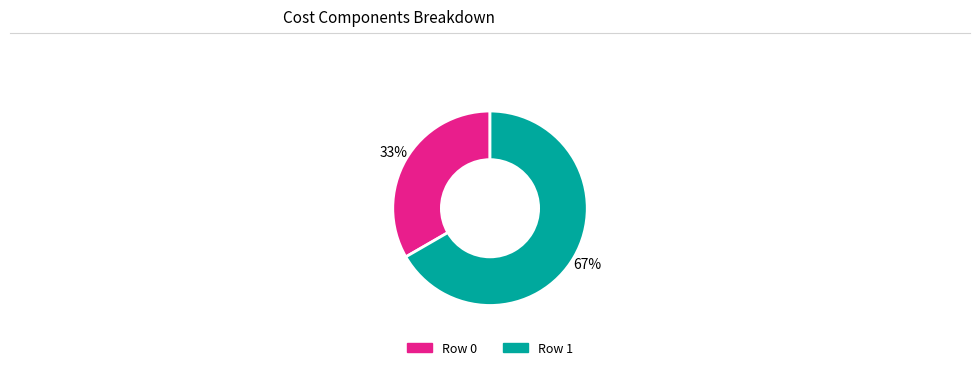

Does any single category account for the majority?

Yes